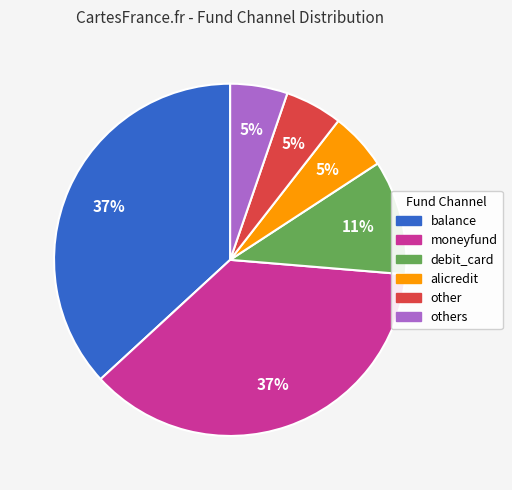

How many segments does this pie chart have?

6